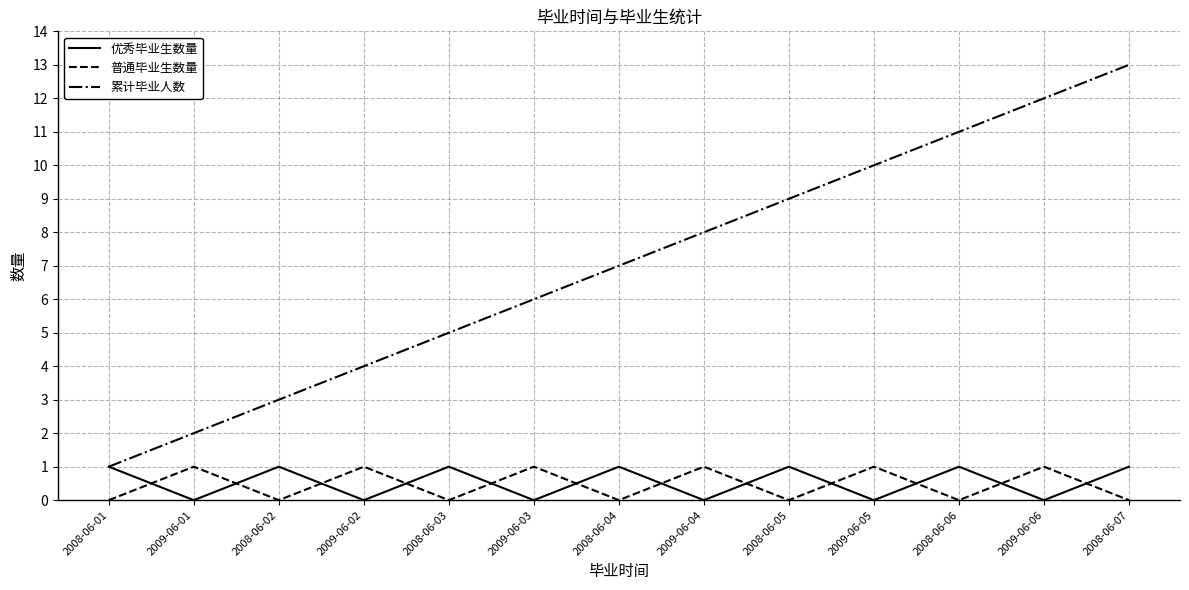

What are all the series names shown in the legend?

优秀毕业生数量, 普通毕业生数量, 累计毕业人数